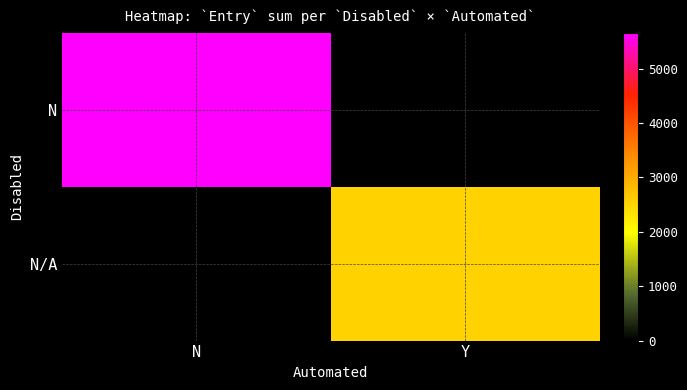

Which category has the highest value in the N series?

N